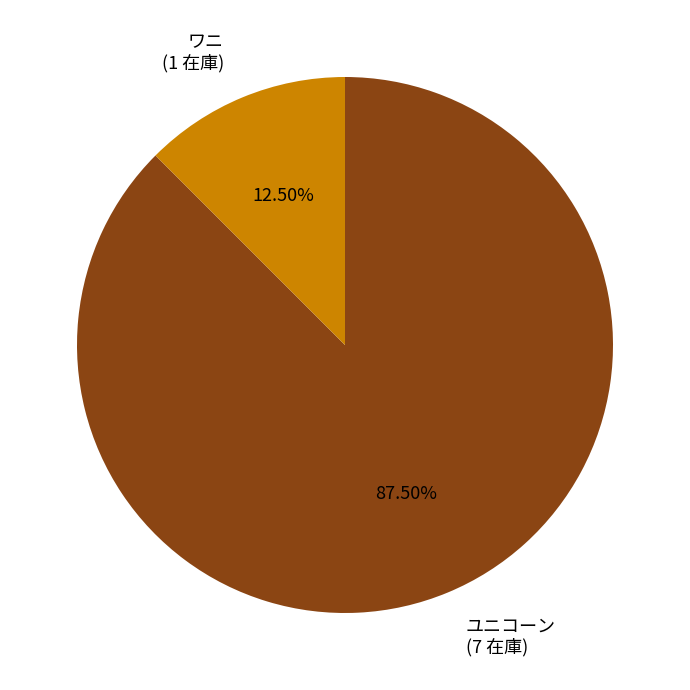

How many slices are in this pie chart?

2